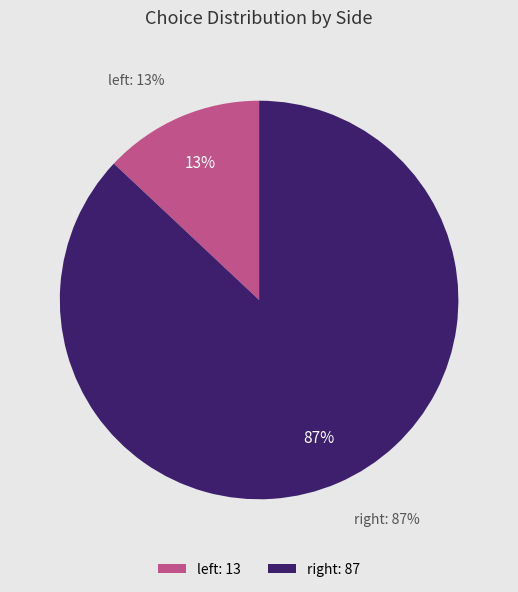

What is the smallest slice in the pie chart?

left